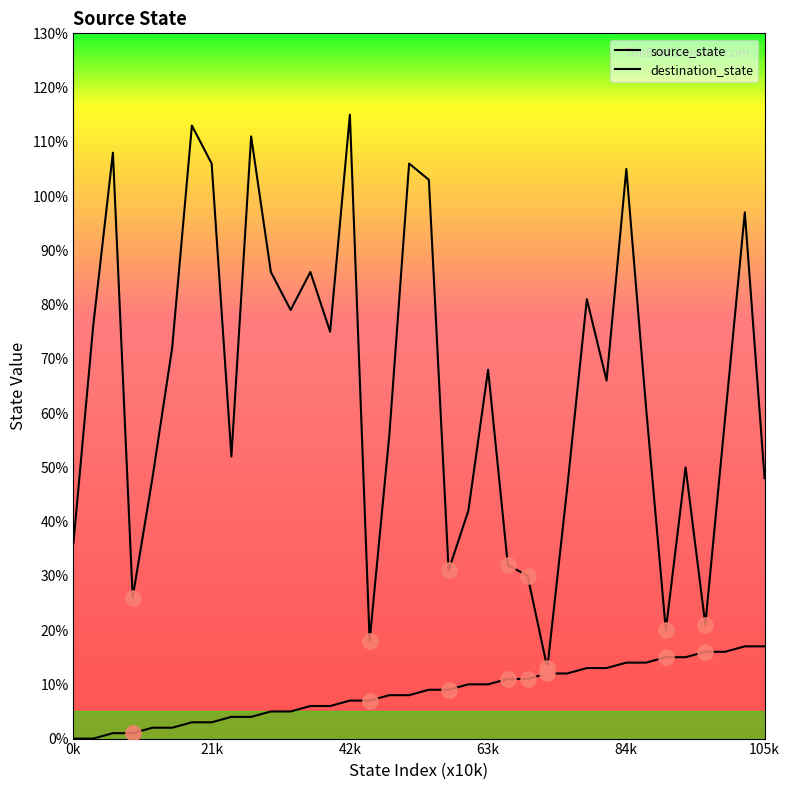

Is this an area chart (filled region under the line)?

No